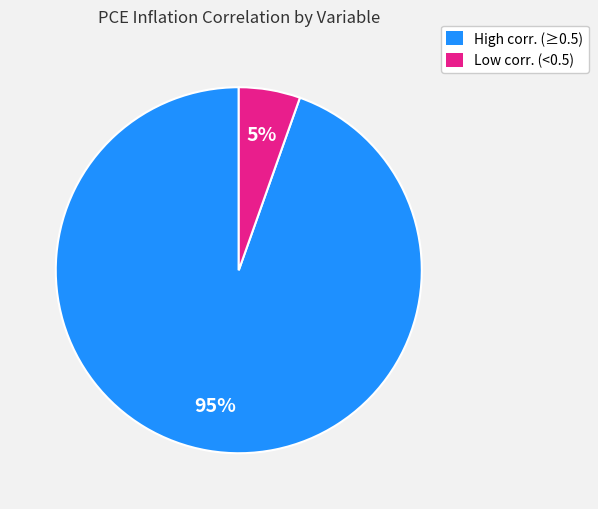

How many slices are in this pie chart?

2